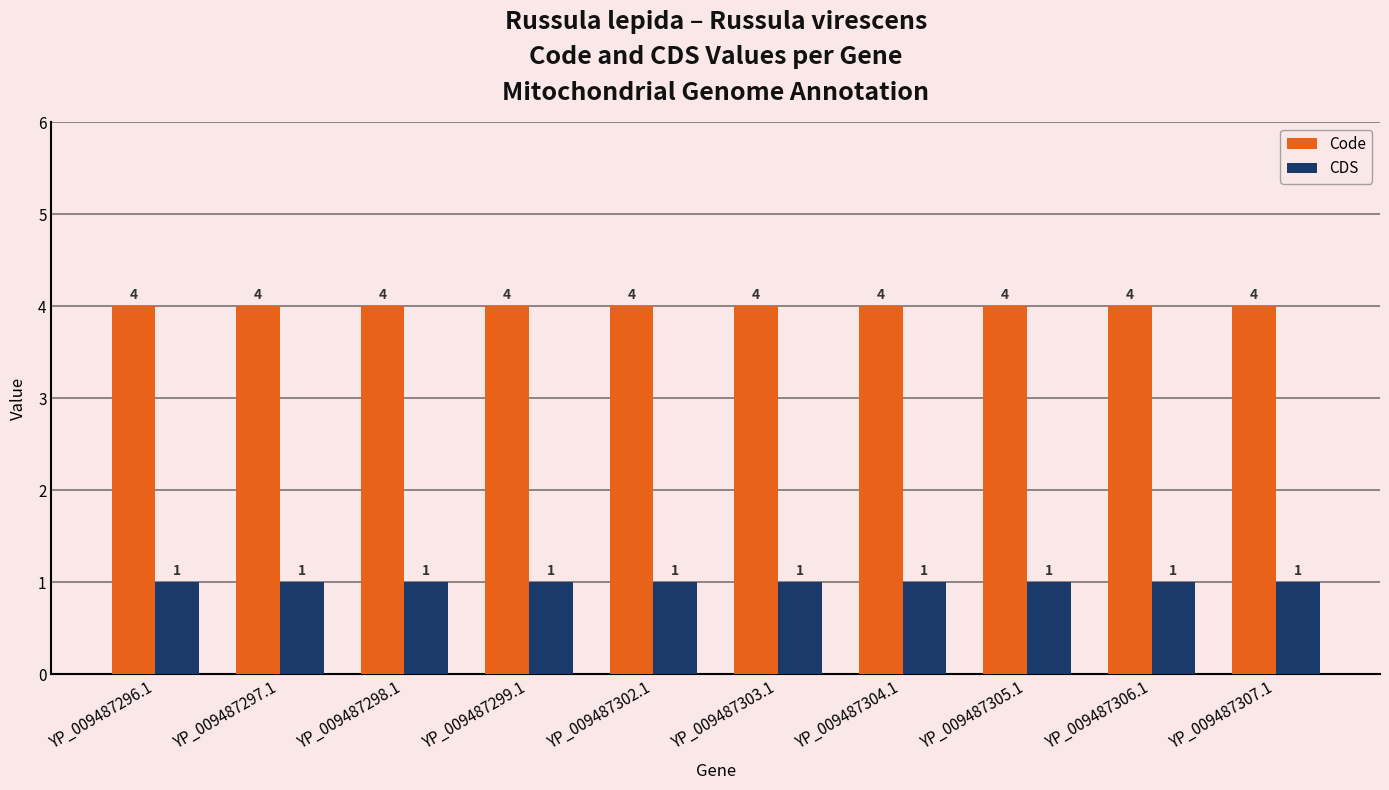

Rank the series at YP_009487306.1 from highest to lowest value.

Code, CDS